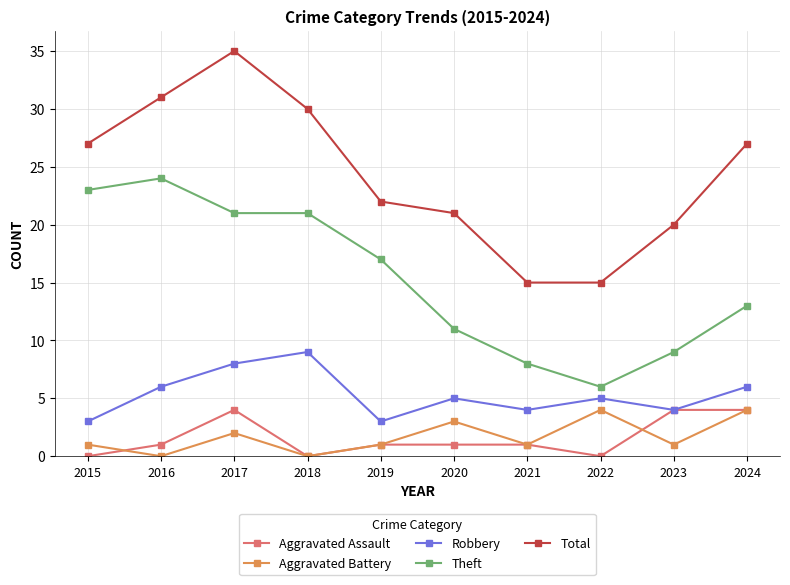

How many interior local peaks does the Robbery series have?

3